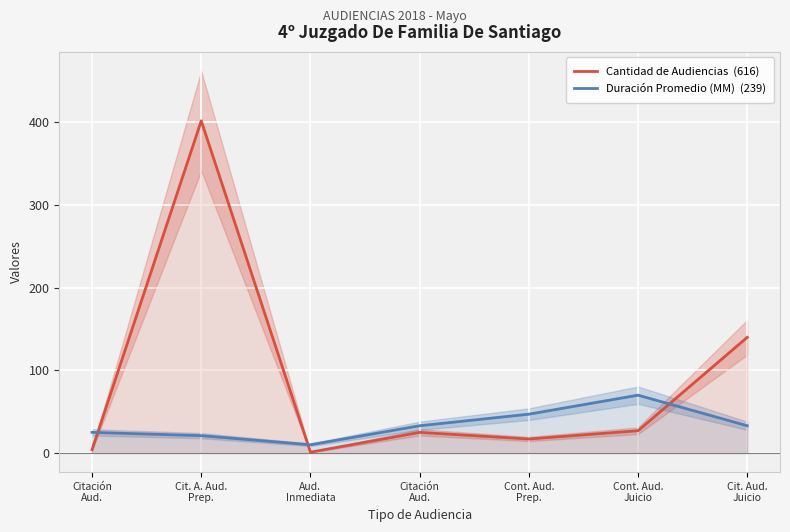

Where do Duración Promedio (MM)  (239) and Cantidad de Audiencias  (616) first cross each other?

Citación
Aud. and Cit. A. Aud.
Prep.